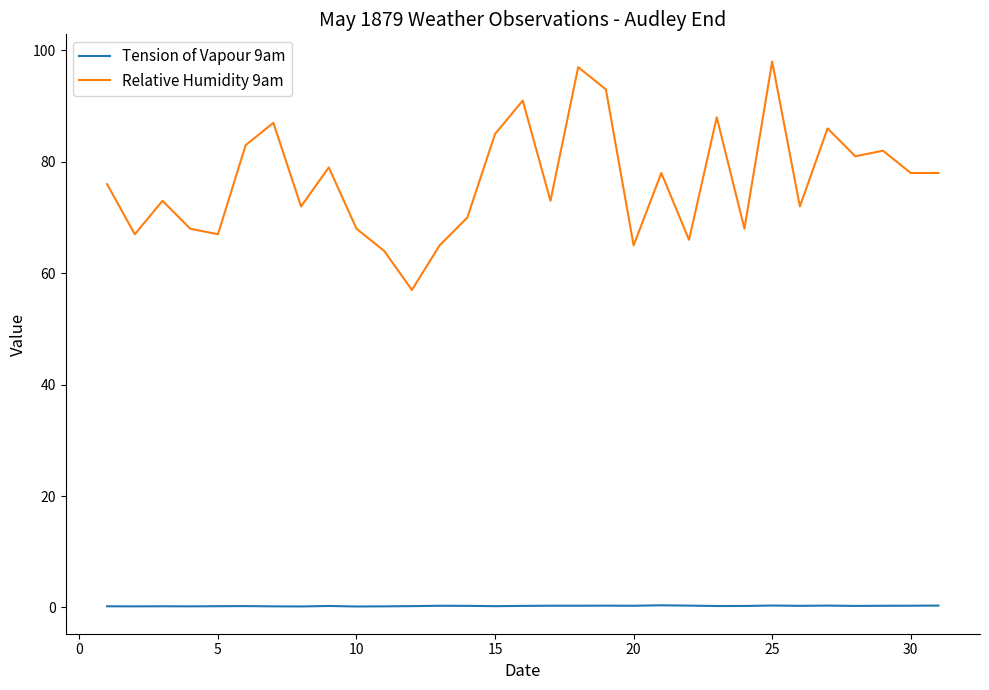

Rank the series by their maximum value, from lowest to highest.

Tension of Vapour 9am, Relative Humidity 9am